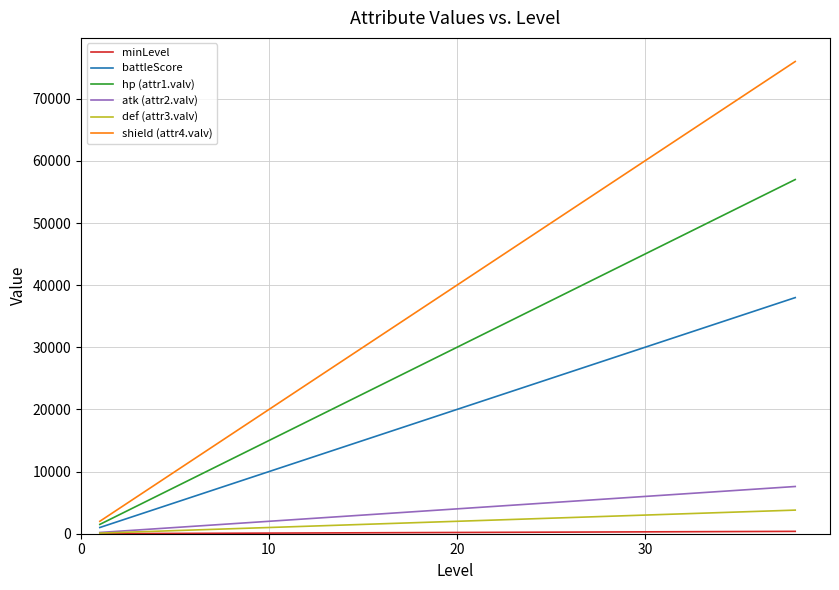

Which series has the widest spread of values?

shield (attr4.valv)